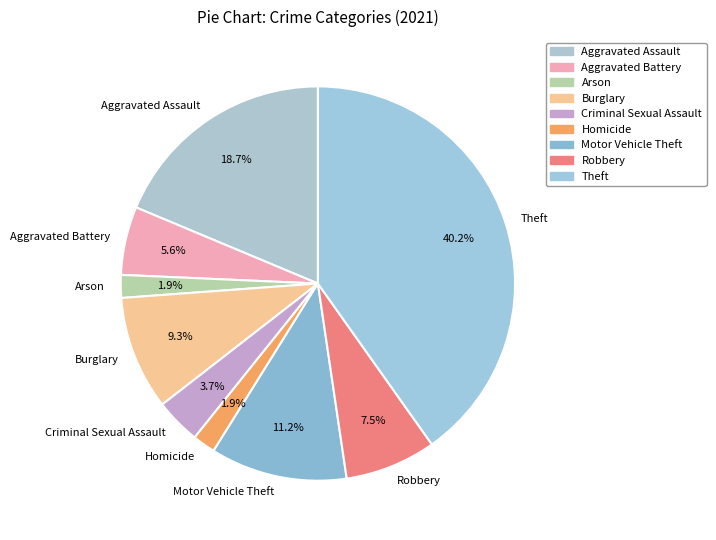

The Robbery slice represents 21% of the pie. True or false?

False